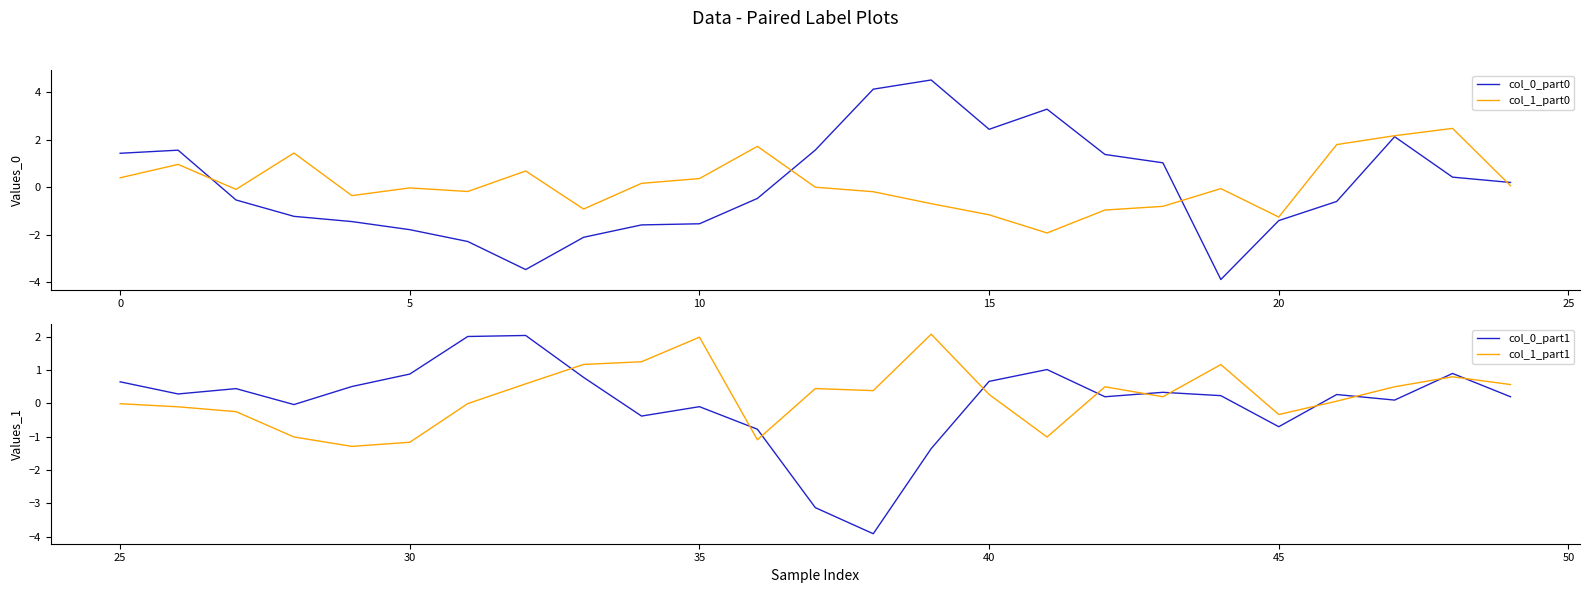

After their last crossing, which series has the higher values: col_0_part1 or col_0_part0?

col_0_part0